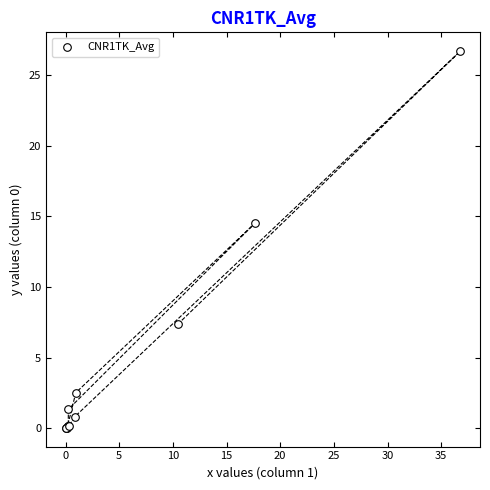

What Y value in the scatter plot is closest to 13?

14.5